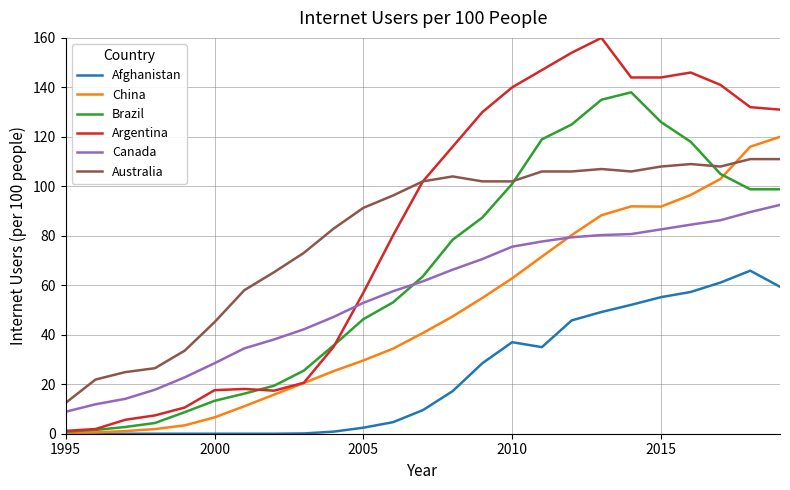

List the series in order of their peak value, lowest first.

Afghanistan, Canada, Australia, China, Brazil, Argentina